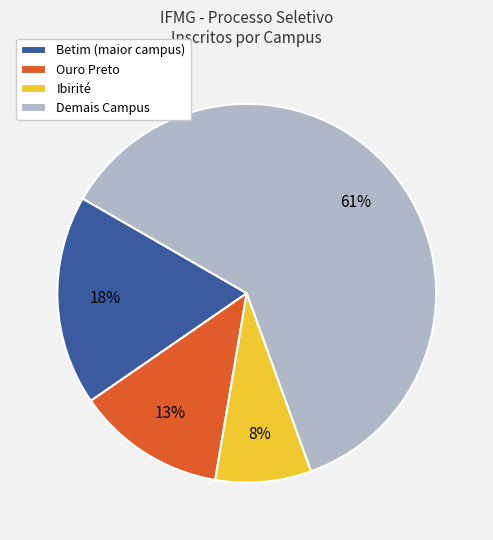

Count the number of slices in the pie.

4